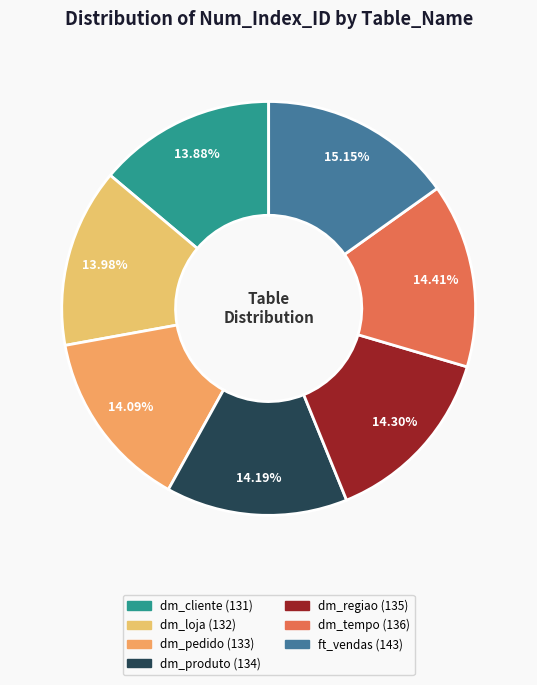

Count the number of slices in the pie.

7